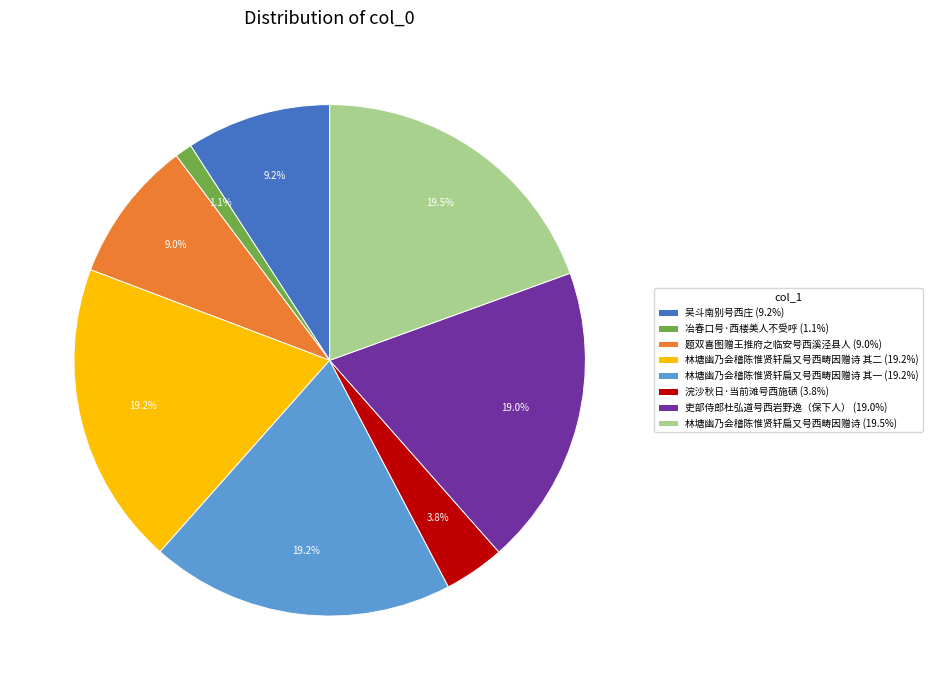

What percentage is NOT represented by 冶春口号·西楼美人不受呼 (1.1%)?

98.9%